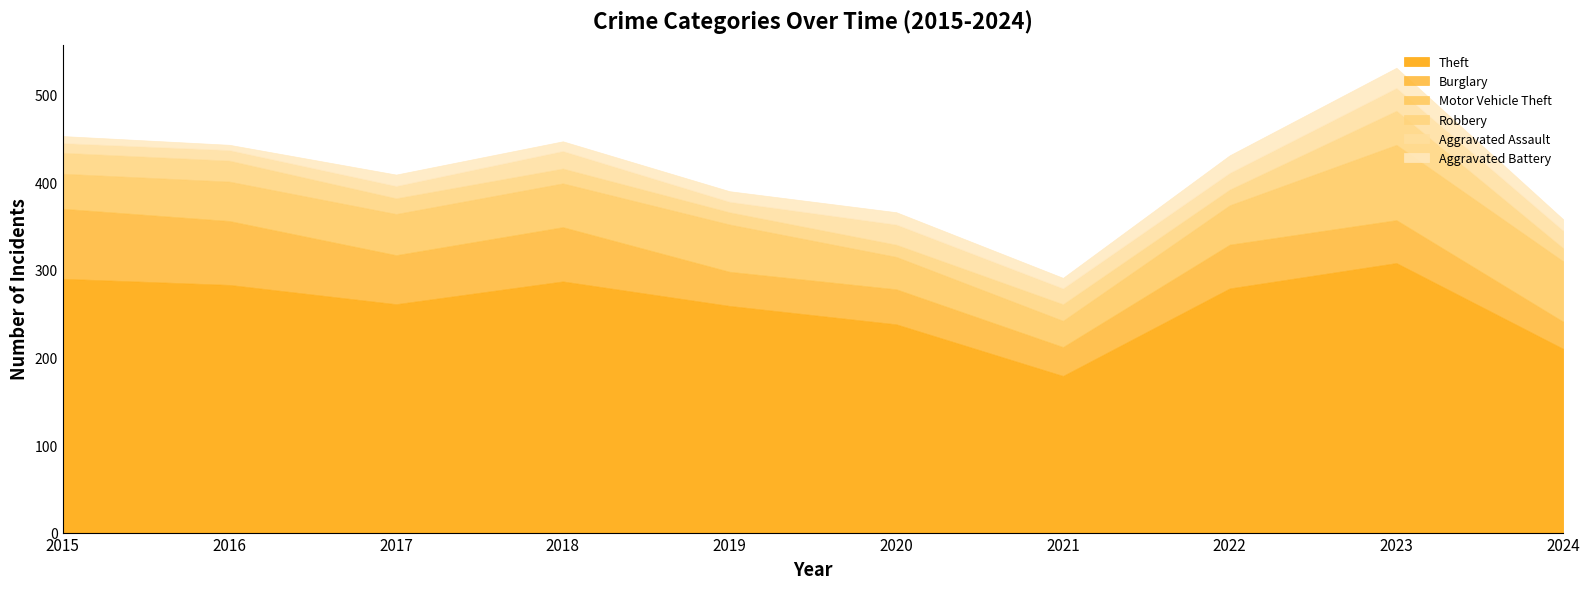

True or false: Theft and Aggravated Assault intersect in this chart.

False